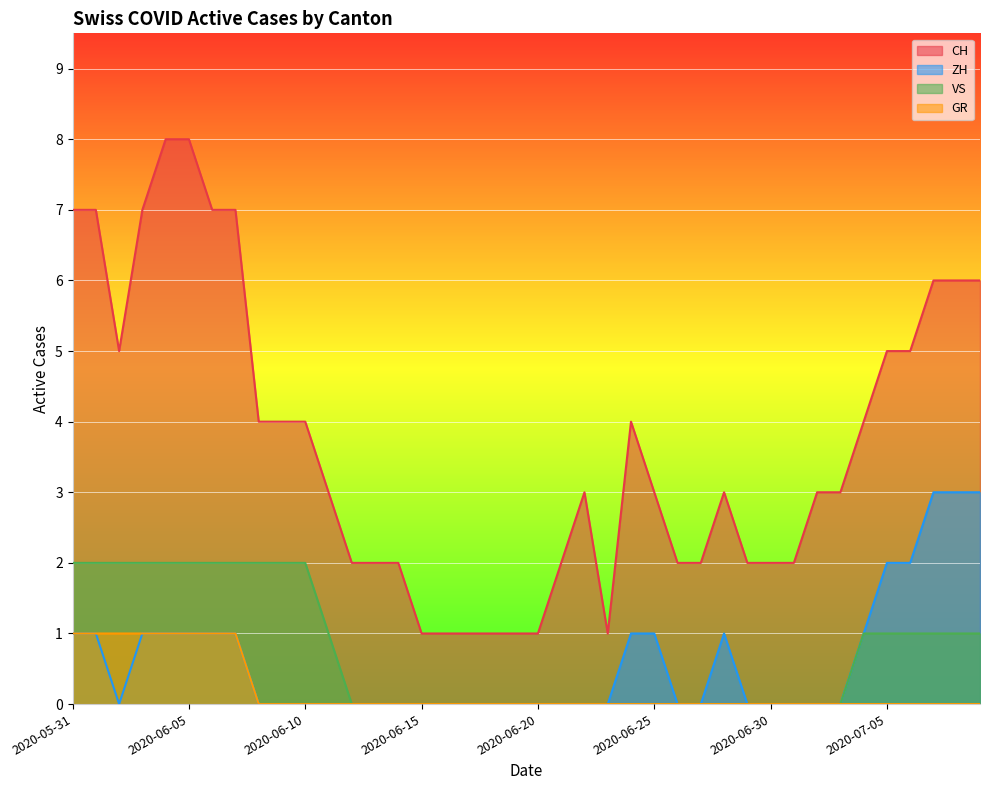

What is the sum of all VS values?

29